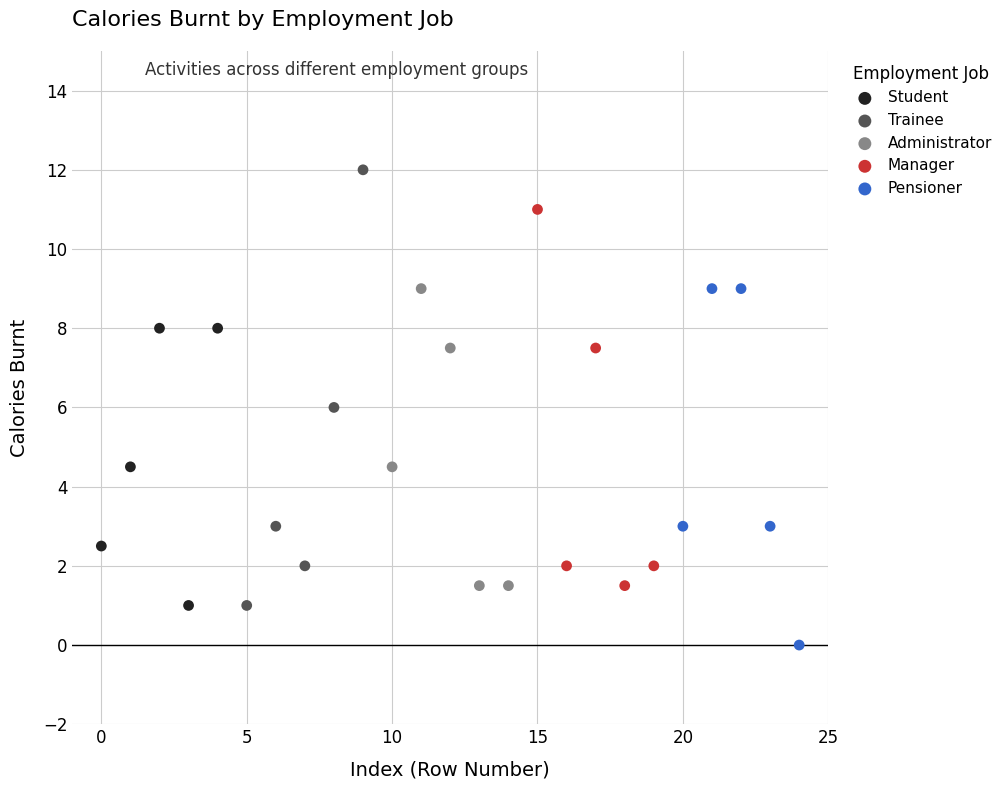

Which series has the widest spread of Y values?

Trainee